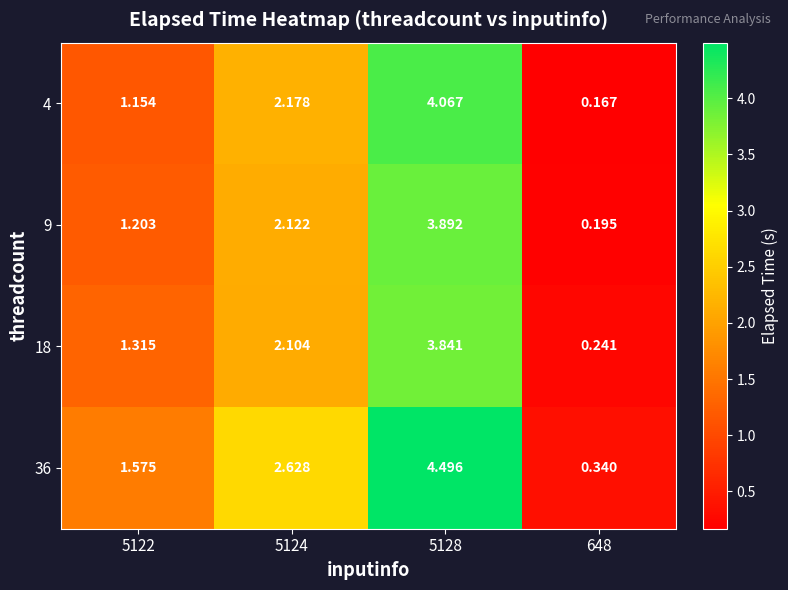

Is the value of 9 at 5124 greater than the value of 4 at 5122?

Yes